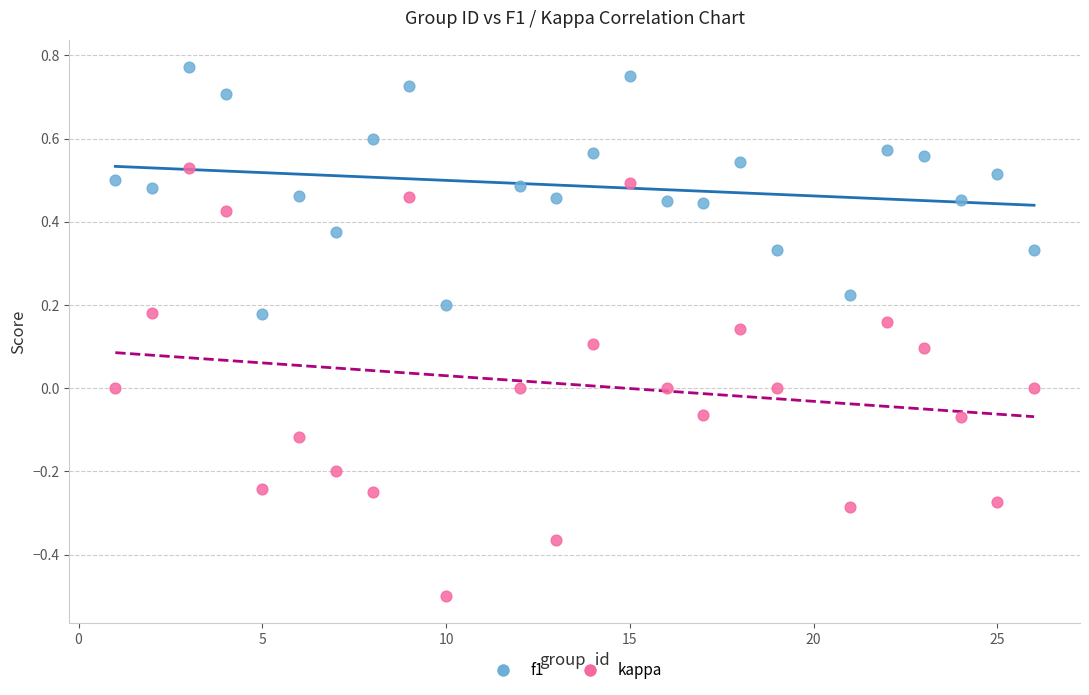

Which series reaches the minimum Y coordinate?

kappa